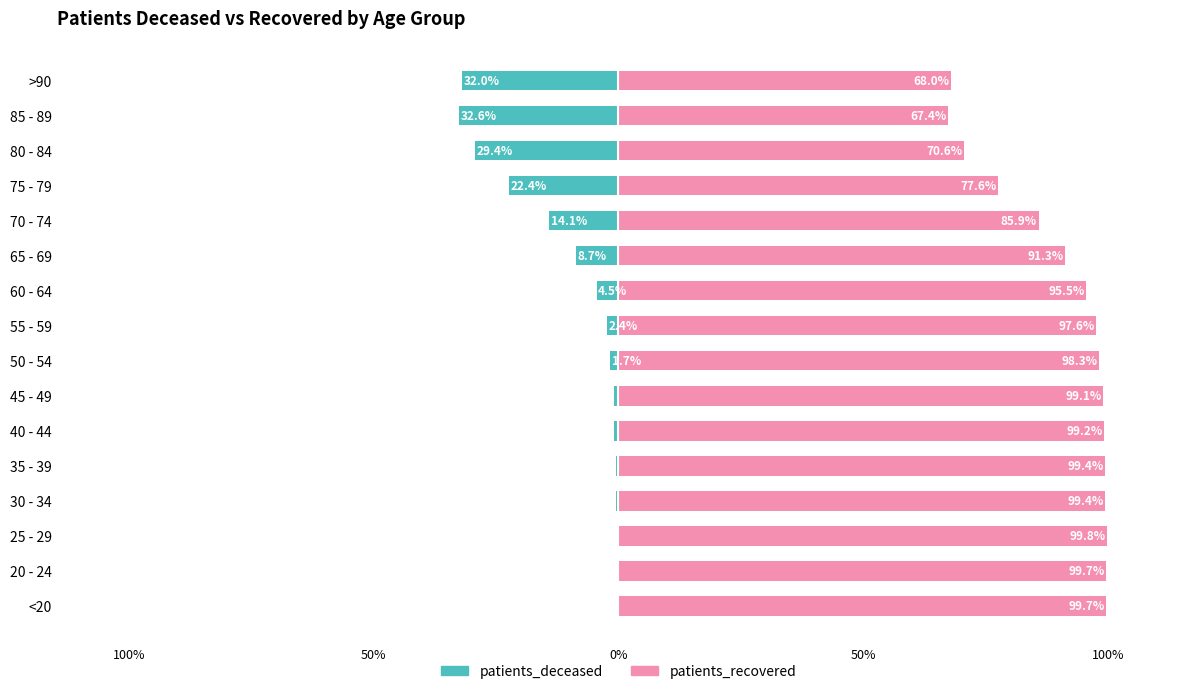

Does the chart contain stacked bars?

No